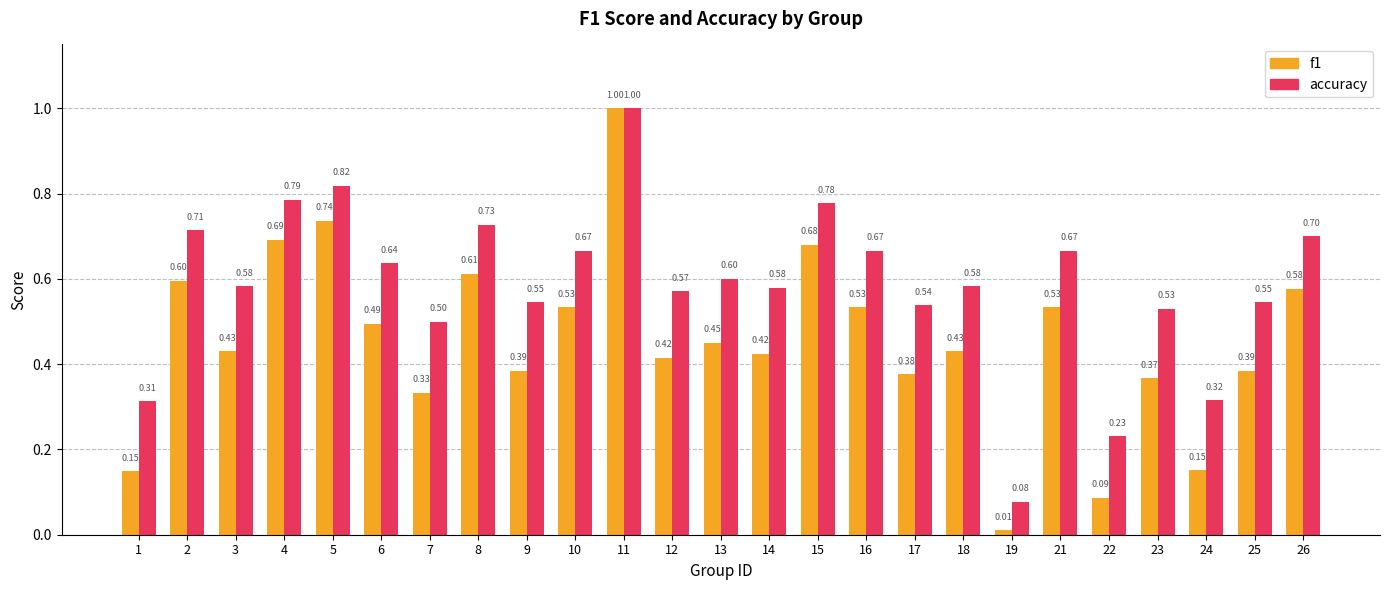

How many bars are there in total?

50